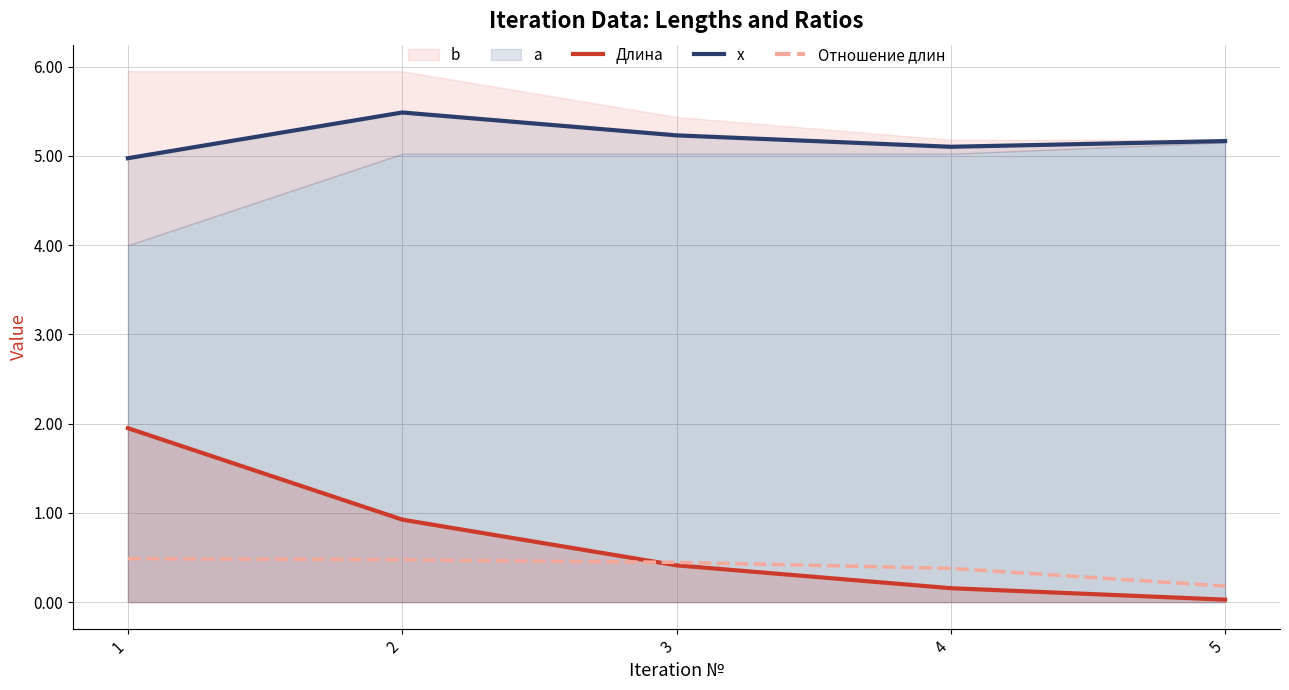

What is the difference between the Длина values at 1 and 2?

1.0